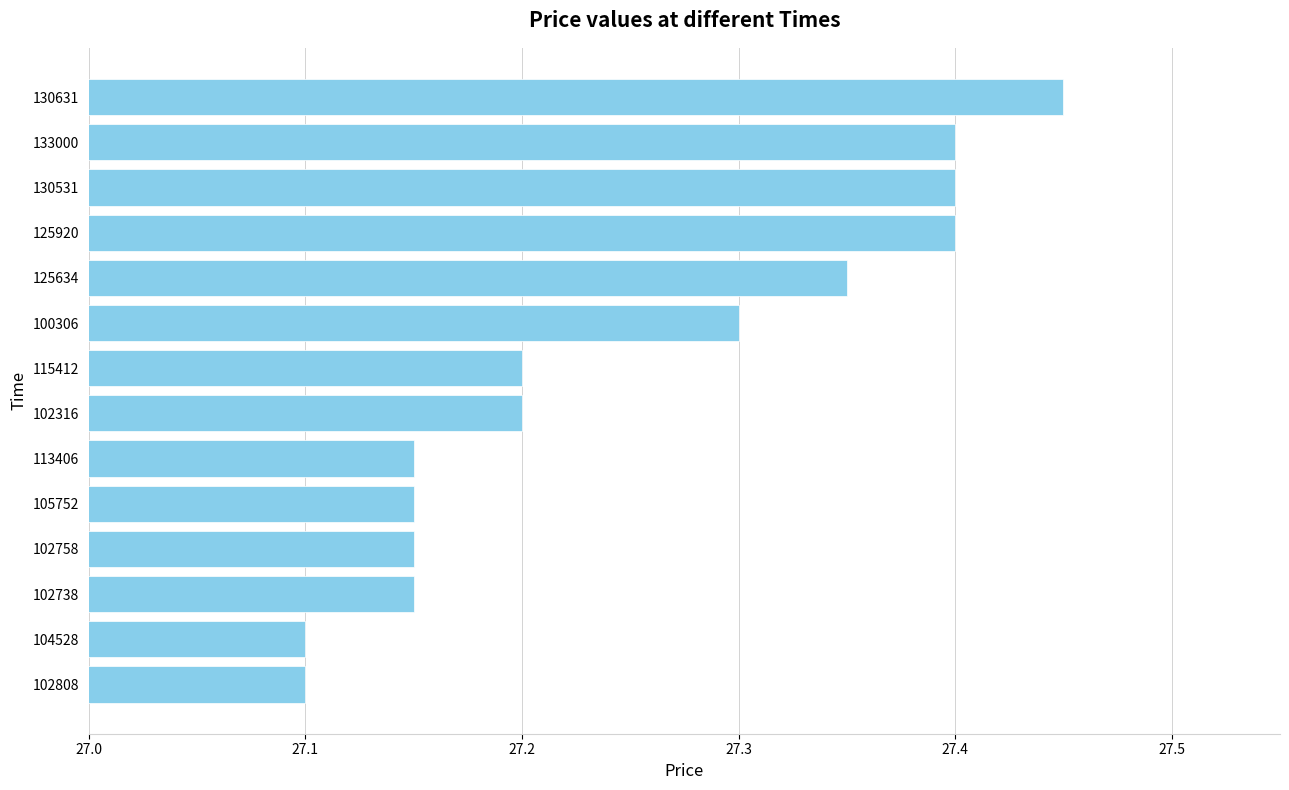

The chart shows a value of 11.5 at 125634. True or false?

False